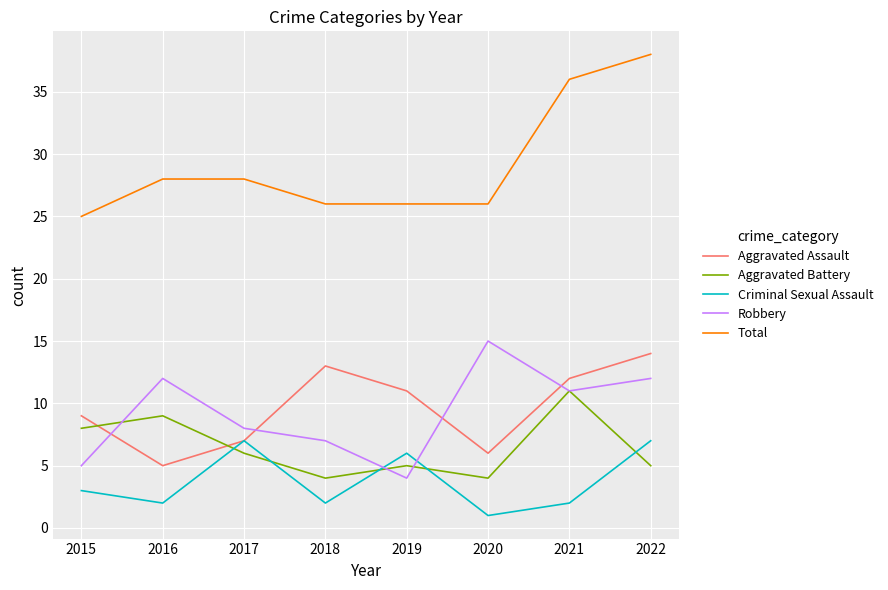

True or false: Aggravated Assault and Total cross at least once.

False